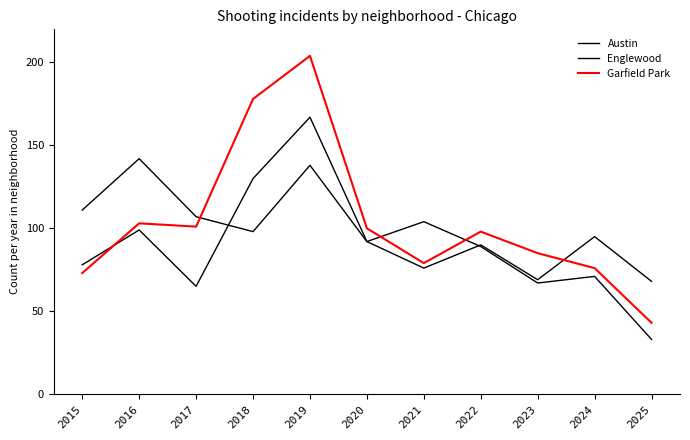

Which label corresponds to the largest value in the chart?

2019